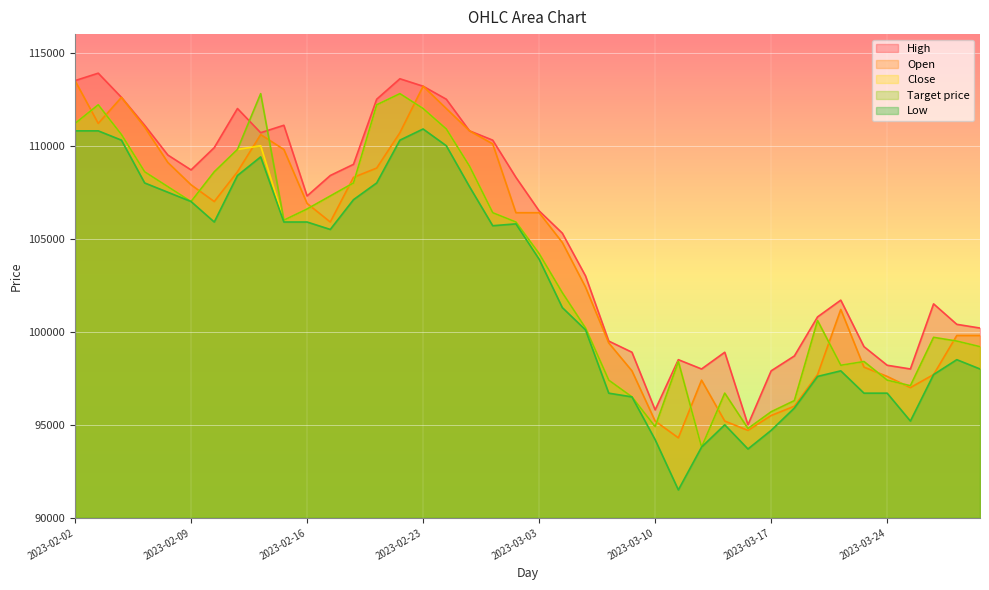

How many categories are shown in the chart?

40